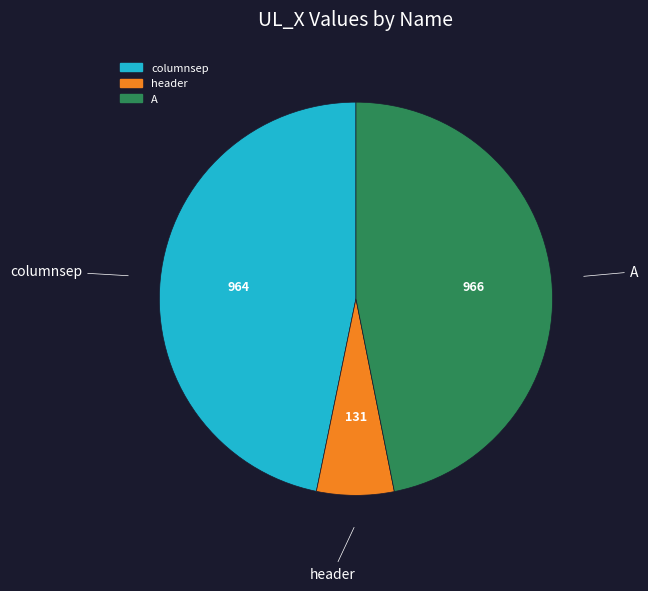

The A slice represents 47% of the pie. True or false?

True